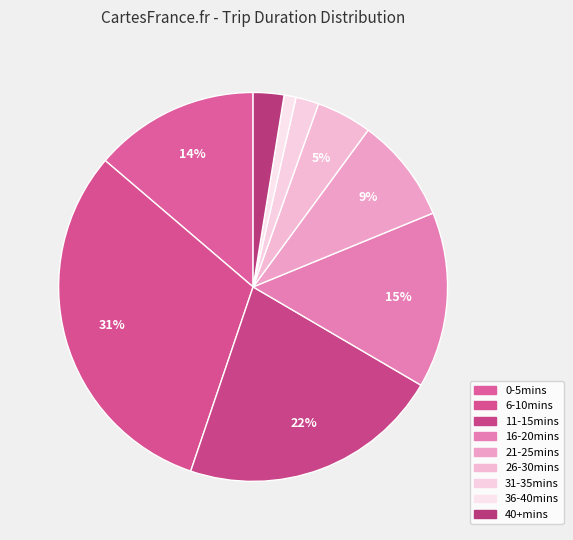

Which slice is the largest?

6-10mins